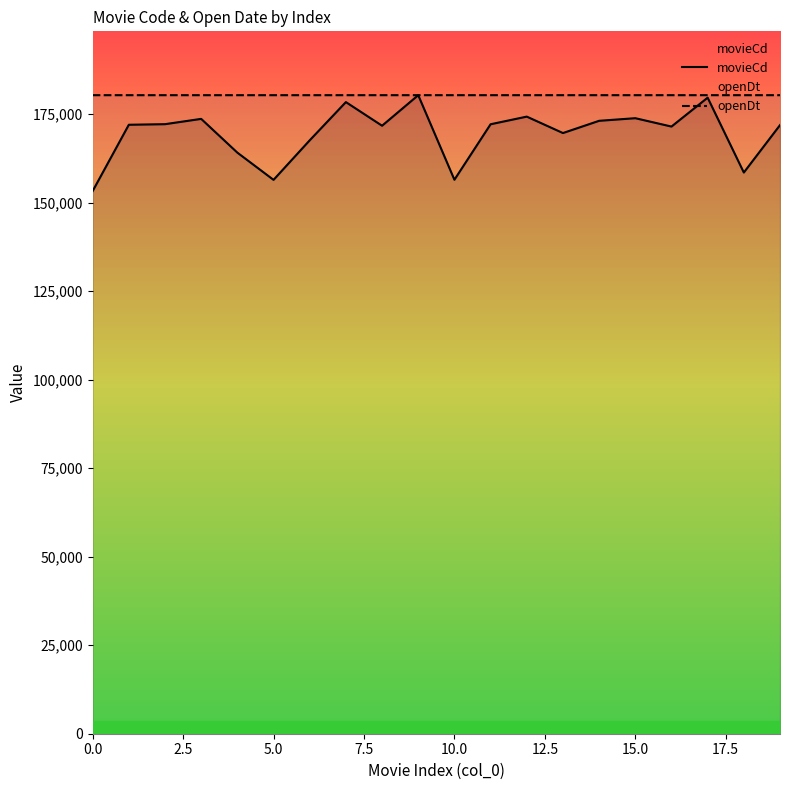

How many categories are shown in the chart?

20